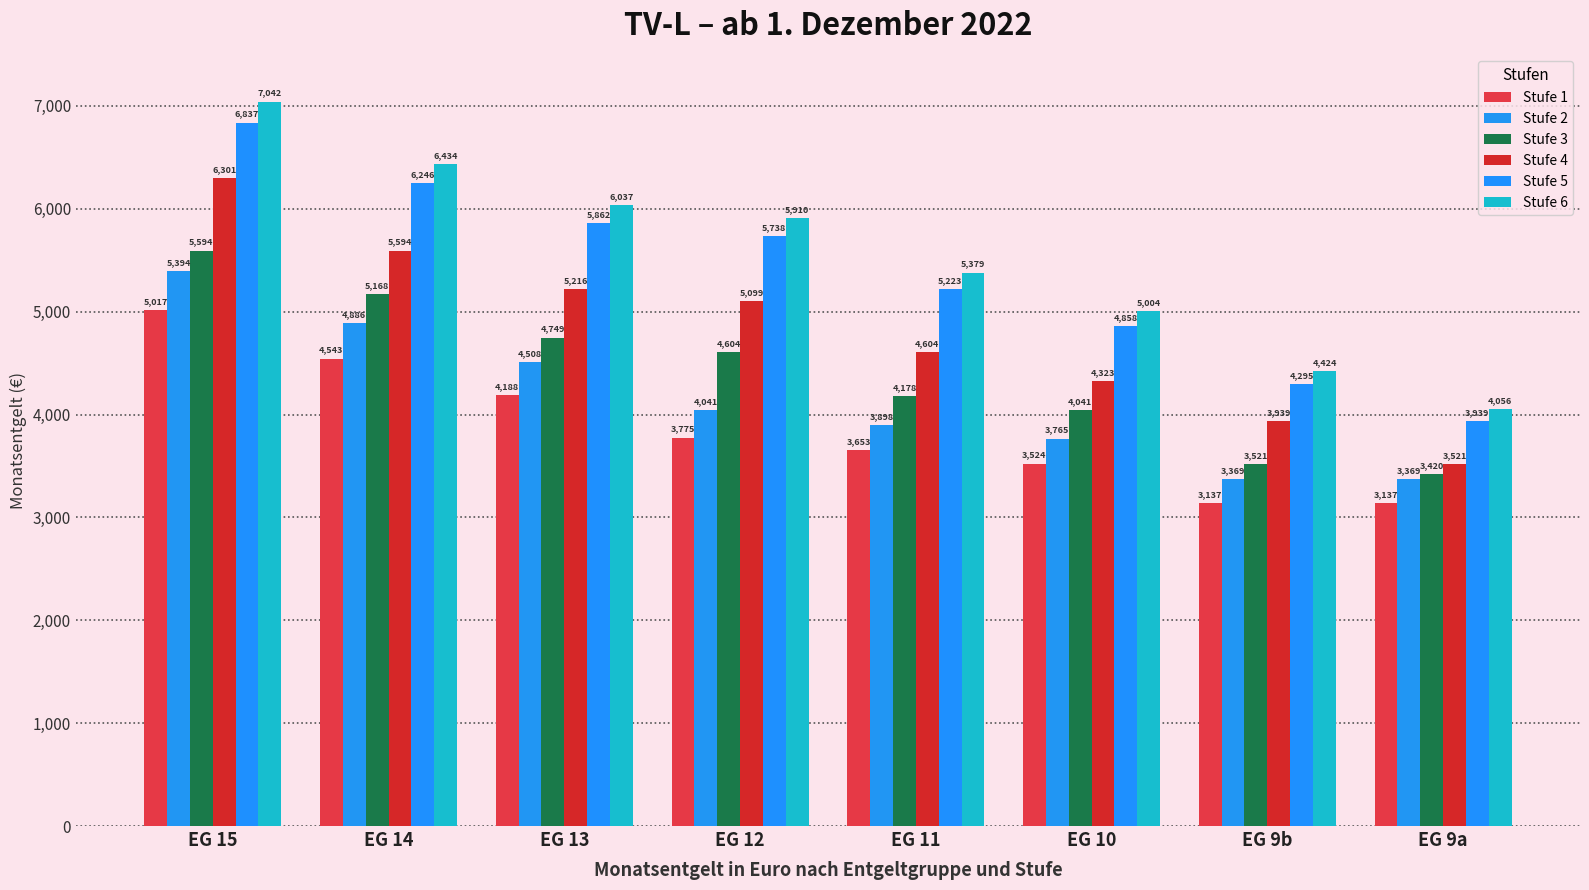

At EG 9b, list the series in order from smallest to largest.

Stufe 1, Stufe 2, Stufe 3, Stufe 4, Stufe 5, Stufe 6